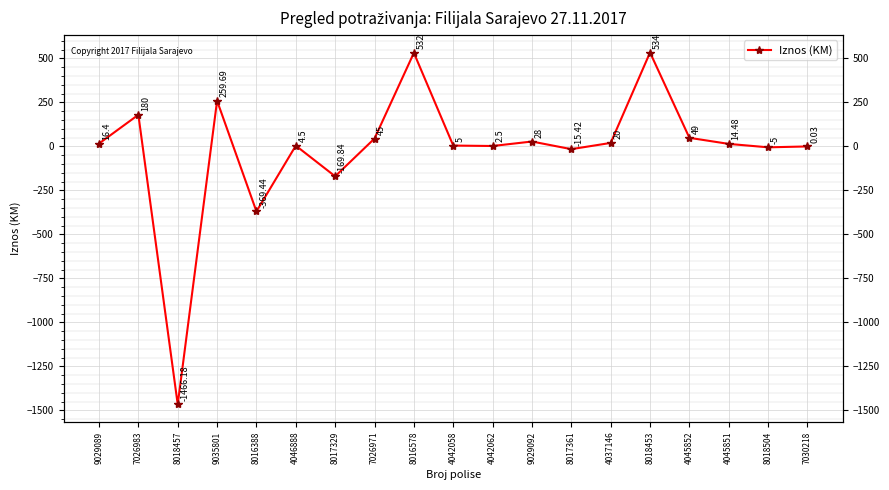

What is the label of the 10th point from the left?

4042058